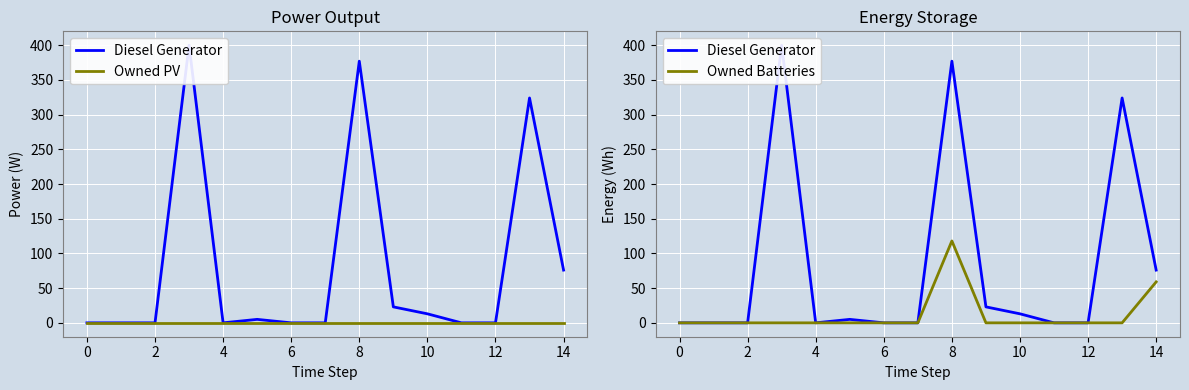

How many data points does each series have?

15